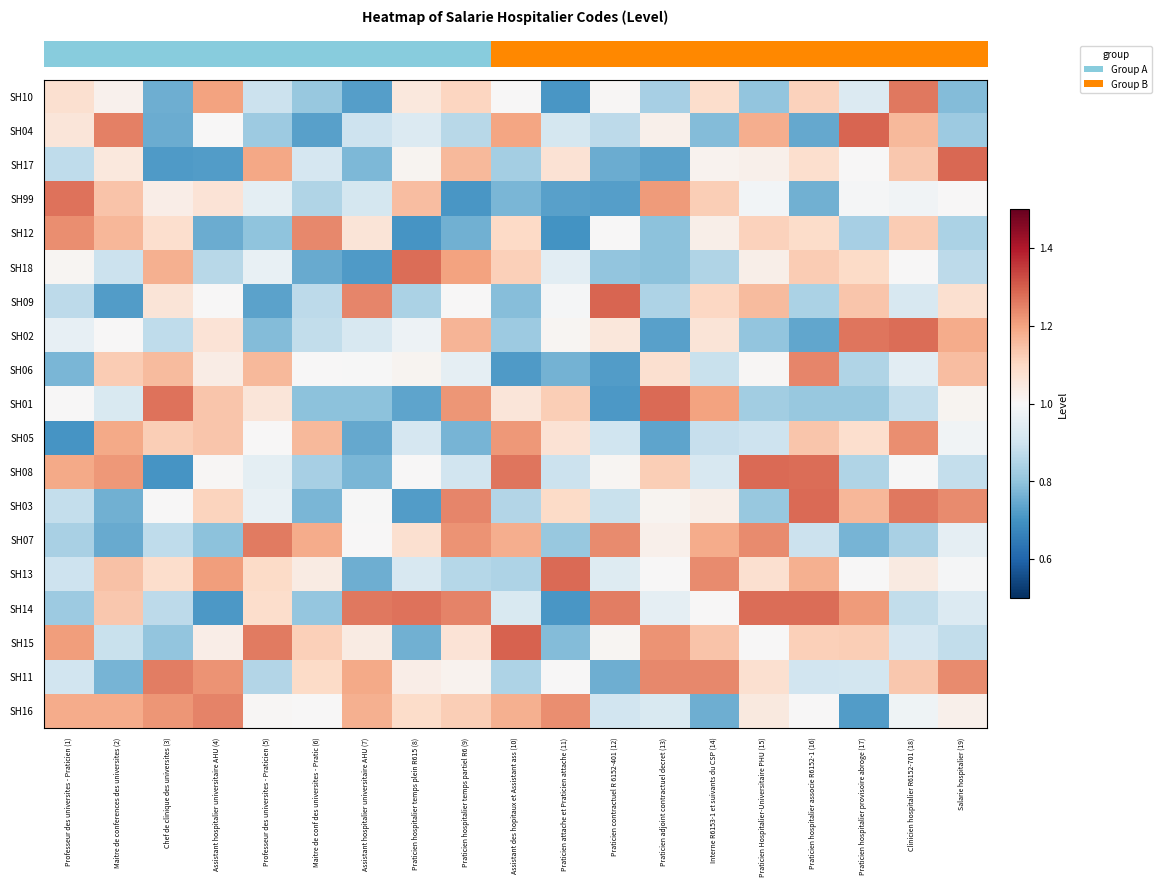

What is the maximum value shown in the chart?

1.3